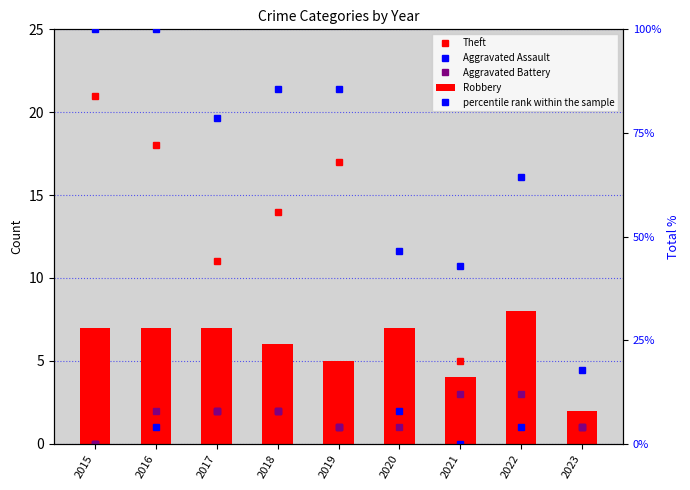

What is the maximum value shown in the chart?

100.0